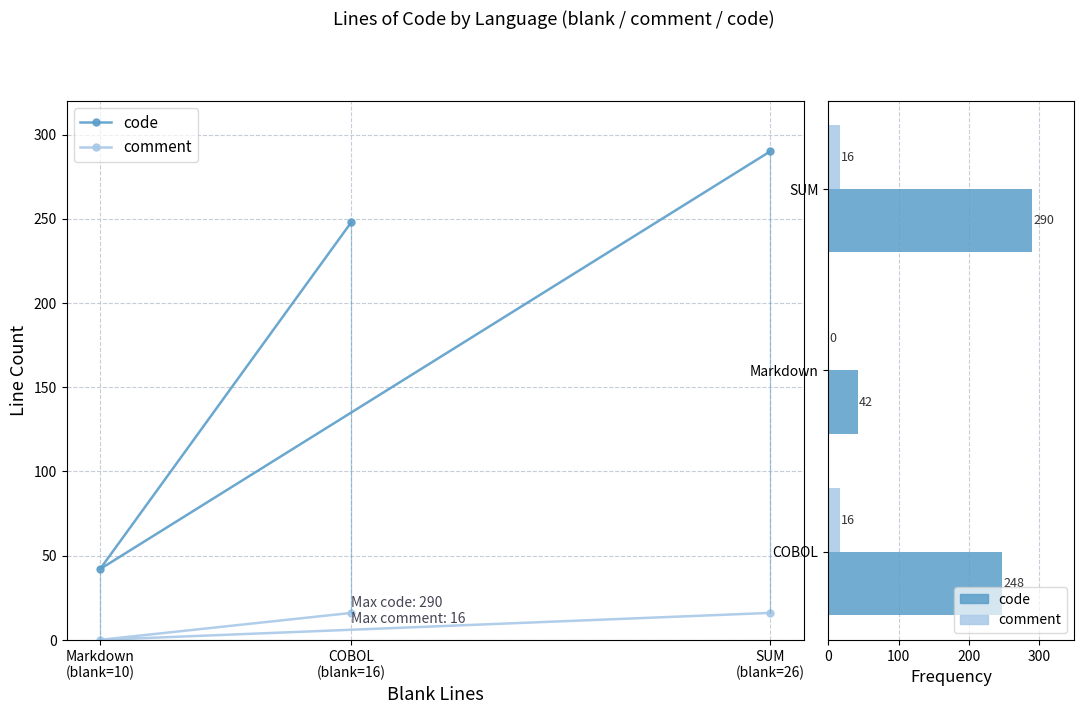

What value does the code series have at Markdown, to the nearest 50?

50